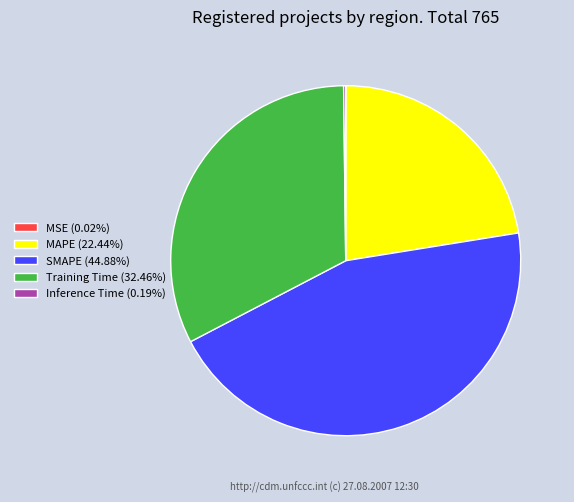

Combined, do Training Time (32.46%) and SMAPE (44.88%) account for over 50%?

Yes